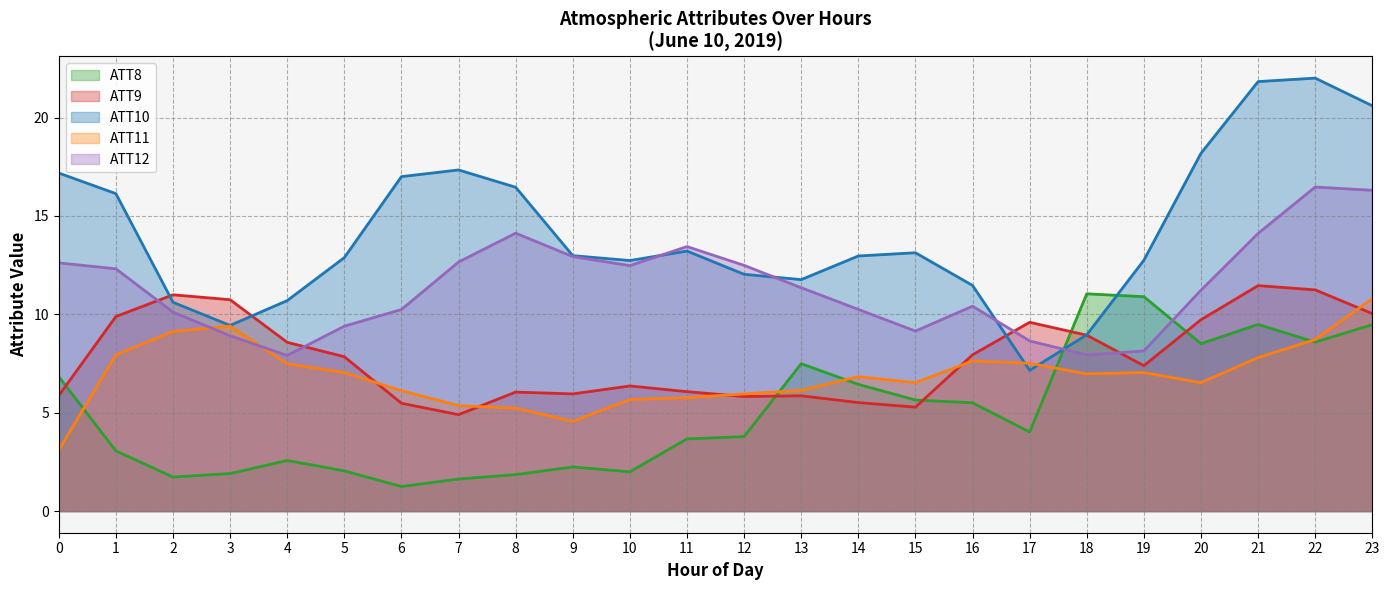

Reading left to right, transcribe all the data shown in this chart.

ATT8: 0=6.8	1=3.1	2=1.7	3=1.9	4=2.6	5=2.0	6=1.2	7=1.6	8=1.9	9=2.2	10=2.0	11=3.7	12=3.8	13=7.5	14=6.4	15=5.6	16=5.5	17=4.0	18=11.0	19=10.9	20=8.5	21=9.5	22=8.6	23=9.5
ATT9: 0=5.9	1=9.9	2=11.0	3=10.7	4=8.6	5=7.8	6=5.5	7=4.9	8=6.0	9=6.0	10=6.4	11=6.1	12=5.8	13=5.9	14=5.5	15=5.3	16=7.9	17=9.6	18=8.9	19=7.4	20=9.7	21=11.5	22=11.2	23=10.0
ATT10: 0=17.2	1=16.1	2=10.6	3=9.4	4=10.7	5=12.9	6=17.0	7=17.3	8=16.5	9=13.0	10=12.7	11=13.2	12=12.0	13=11.8	14=13.0	15=13.1	16=11.5	17=7.2	18=9.0	19=12.7	20=18.2	21=21.8	22=22.0	23=20.6
ATT11: 0=3.1	1=7.9	2=9.1	3=9.4	4=7.5	5=7.0	6=6.1	7=5.4	8=5.2	9=4.6	10=5.7	11=5.8	12=6.0	13=6.1	14=6.8	15=6.5	16=7.6	17=7.5	18=7.0	19=7.0	20=6.5	21=7.8	22=8.7	23=10.8
ATT12: 0=12.6	1=12.3	2=10.1	3=8.9	4=7.9	5=9.4	6=10.2	7=12.7	8=14.1	9=12.9	10=12.5	11=13.4	12=12.5	13=11.4	14=10.3	15=9.1	16=10.4	17=8.6	18=7.9	19=8.1	20=11.2	21=14.1	22=16.5	23=16.3